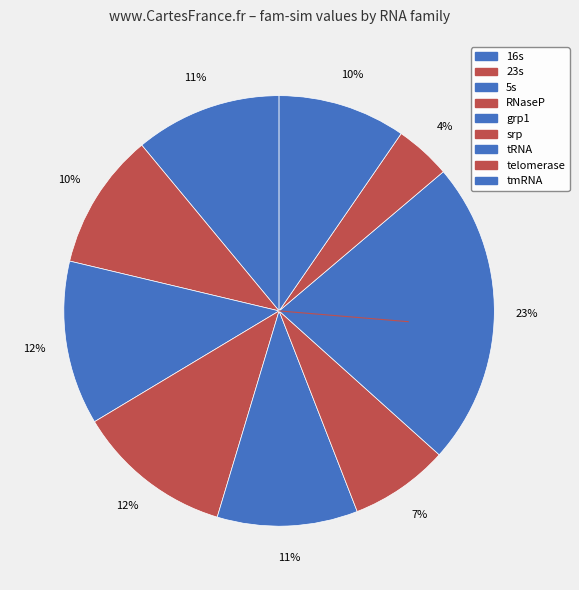

How many segments does this pie chart have?

9